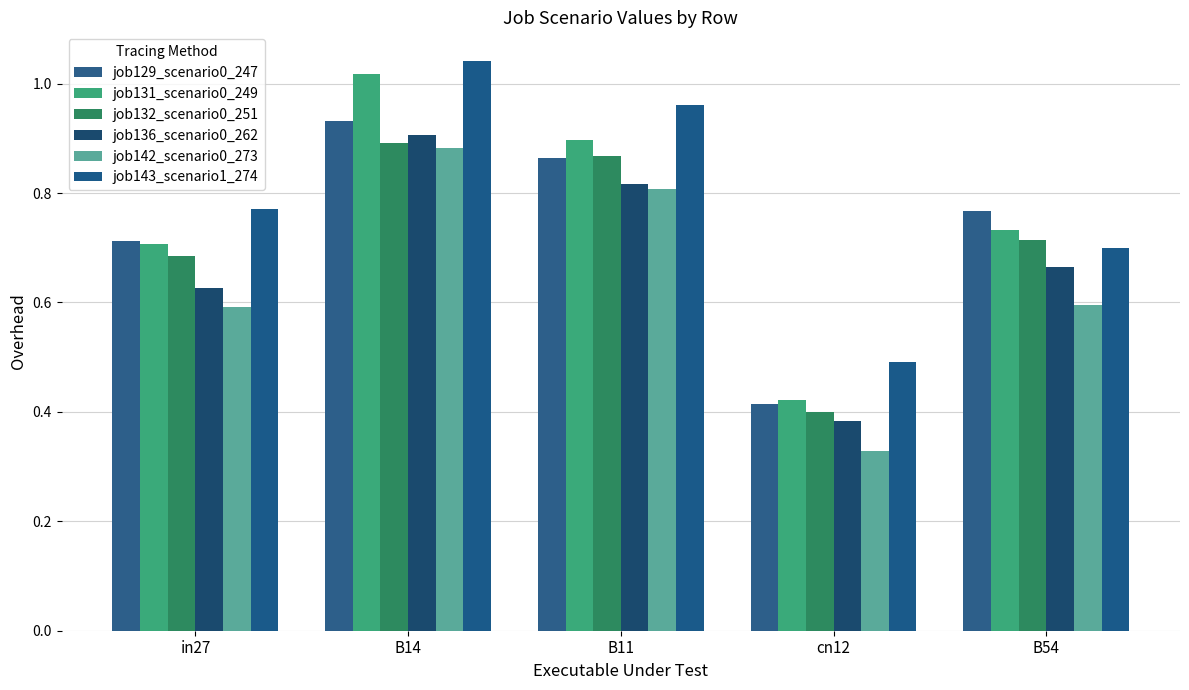

At which category is the sum across all series the highest?

B14